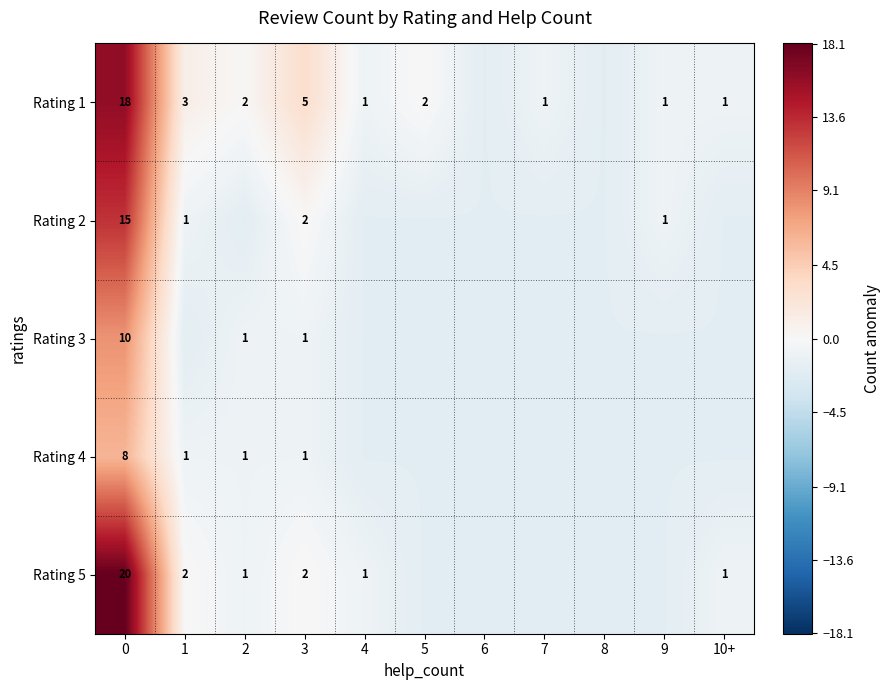

Reading left to right, list all the values displayed in this chart.

row_0: 0=16.1	1=1.1	2=0.1	3=3.1	4=-0.9	5=0.1	6=-1.9	7=-0.9	8=-1.9	9=-0.9	10+=-0.9
row_1: 0=13.1	1=-0.9	2=-1.9	3=0.1	4=-1.9	5=-1.9	6=-1.9	7=-1.9	8=-1.9	9=-0.9	10+=-1.9
row_2: 0=8.1	1=-1.9	2=-0.9	3=-0.9	4=-1.9	5=-1.9	6=-1.9	7=-1.9	8=-1.9	9=-1.9	10+=-1.9
row_3: 0=6.1	1=-0.9	2=-0.9	3=-0.9	4=-1.9	5=-1.9	6=-1.9	7=-1.9	8=-1.9	9=-1.9	10+=-1.9
row_4: 0=18.1	1=0.1	2=-0.9	3=0.1	4=-0.9	5=-1.9	6=-1.9	7=-1.9	8=-1.9	9=-1.9	10+=-0.9